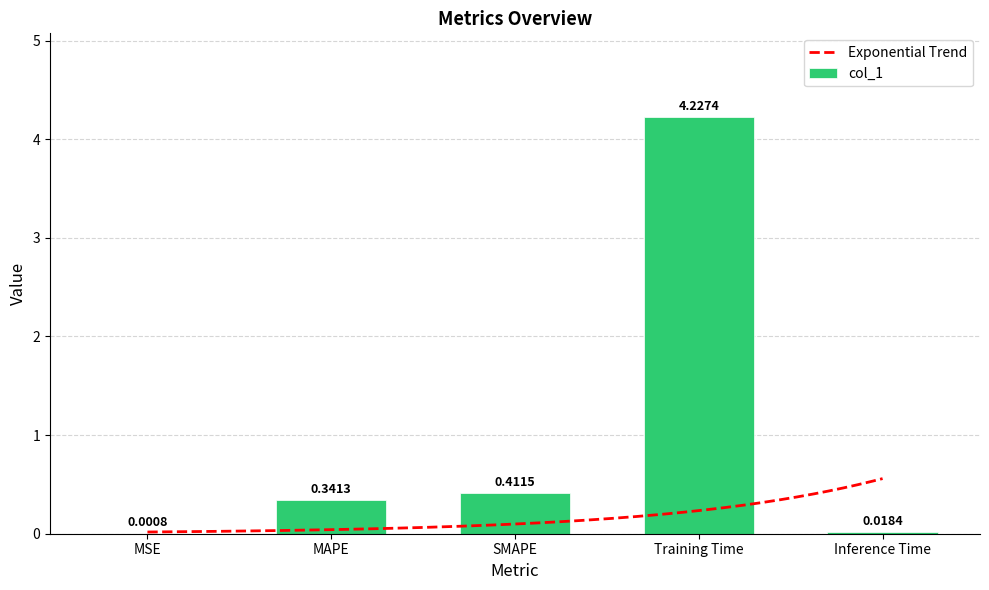

What is the label of the 1st bar from the right?

Inference Time